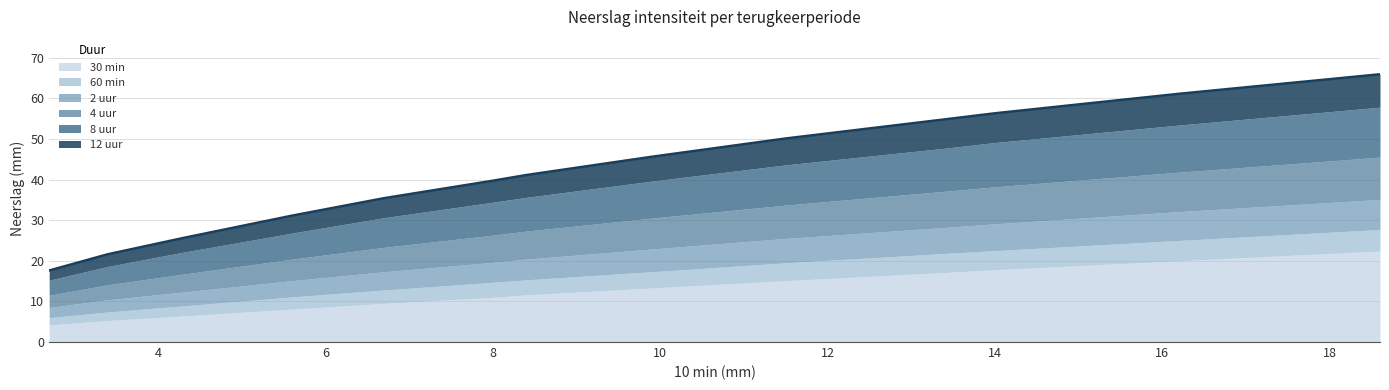

True or false: 2 uur has more than 0 points higher than both neighbors.

False